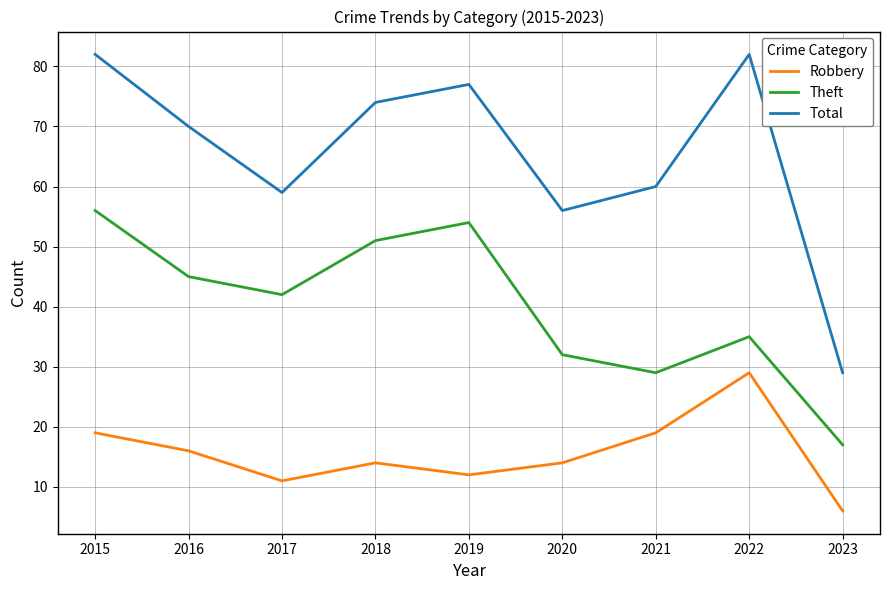

True or false: Robbery and Total cross at least once.

False